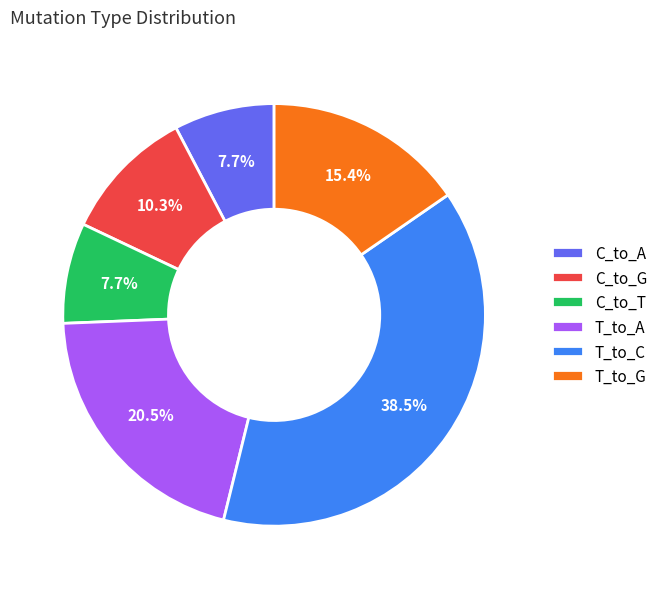

Is C_to_A the majority of the pie?

No